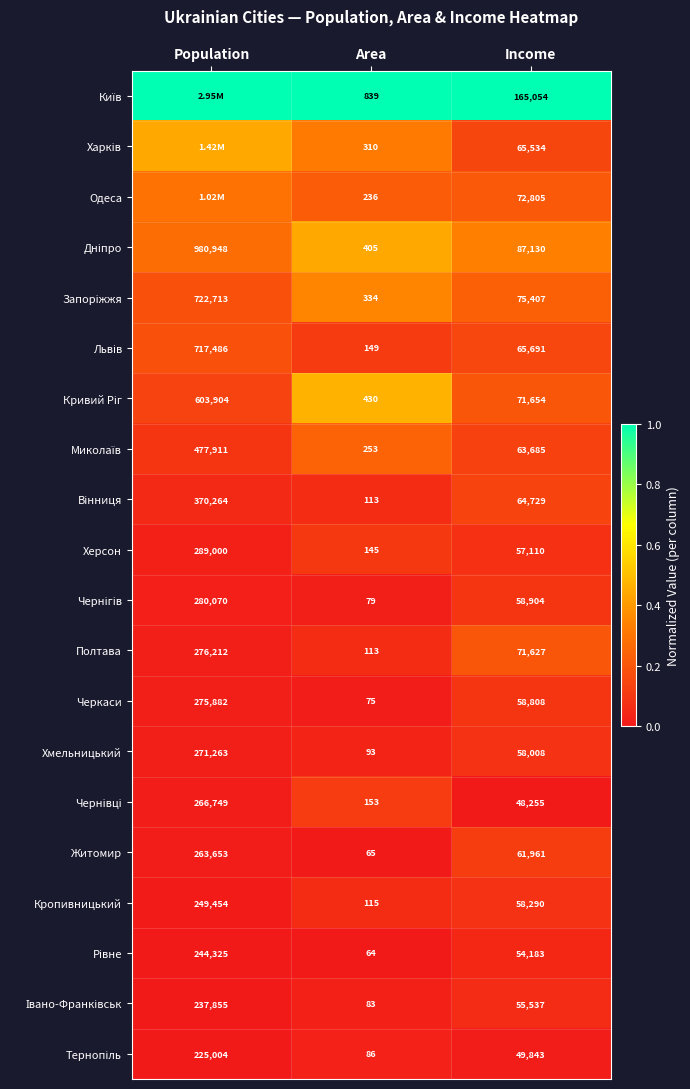

Where does the Черкаси series first go above 58808?

Population